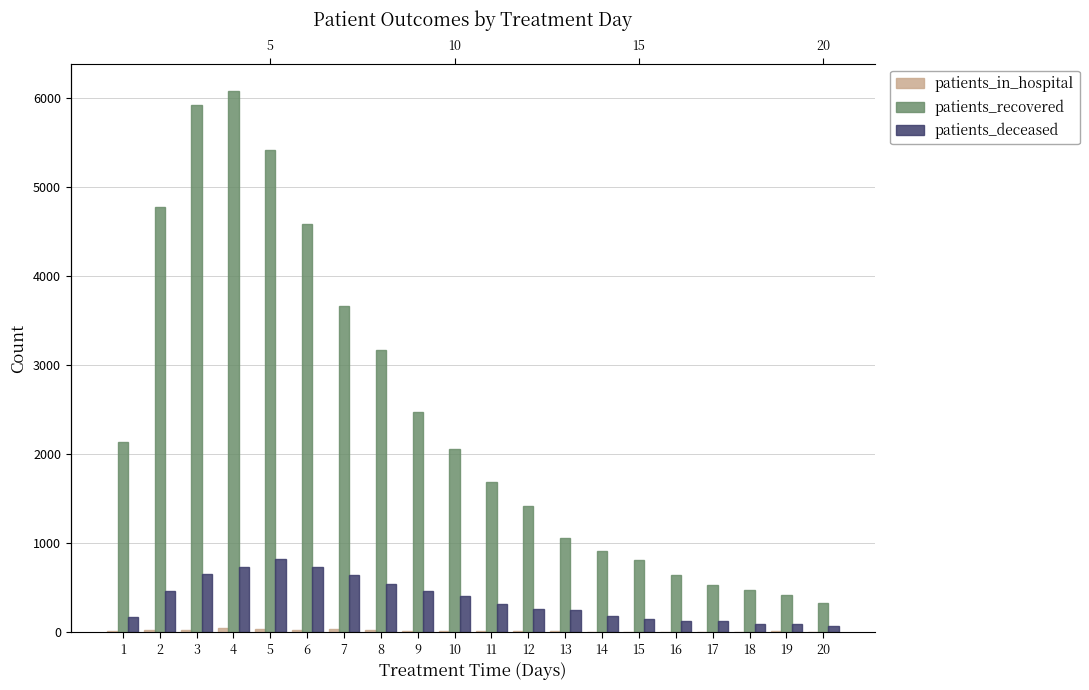

What are all the series names shown in the legend?

patients_in_hospital, patients_recovered, patients_deceased